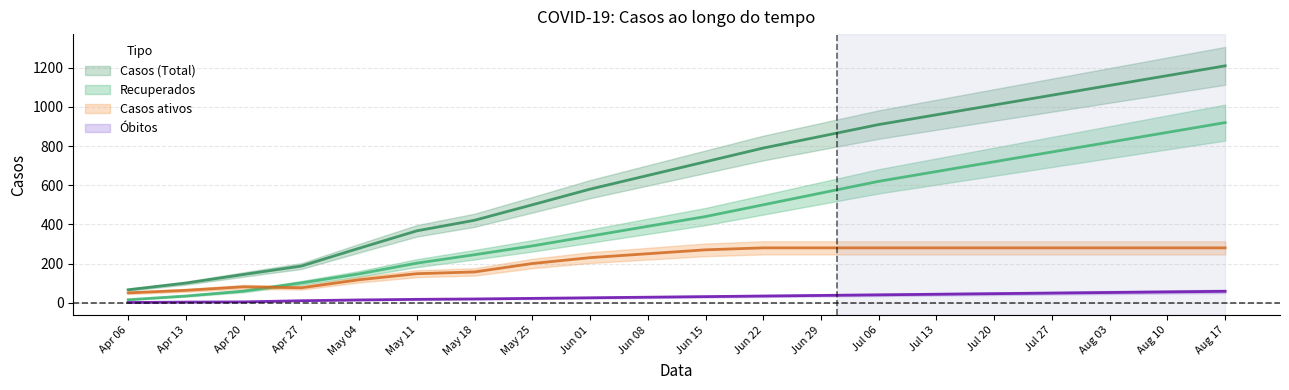

What is the lowest value of the Casos (Total) series?

66